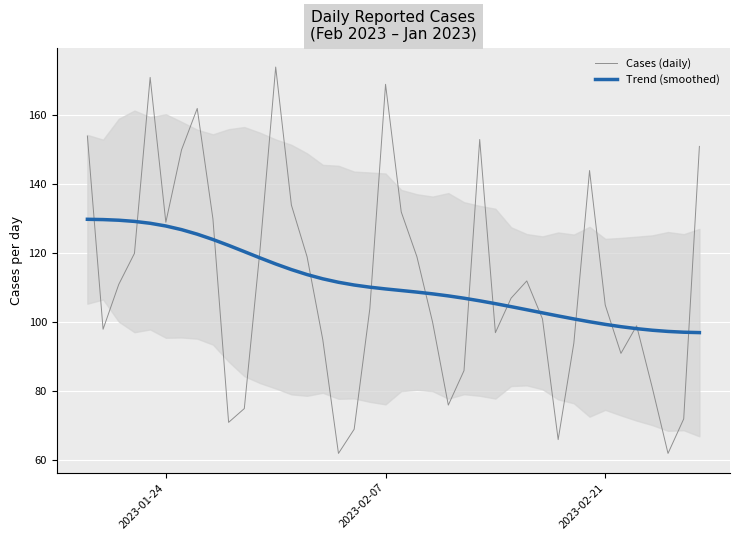

How many data points in Trend (smoothed) are above 109?

21